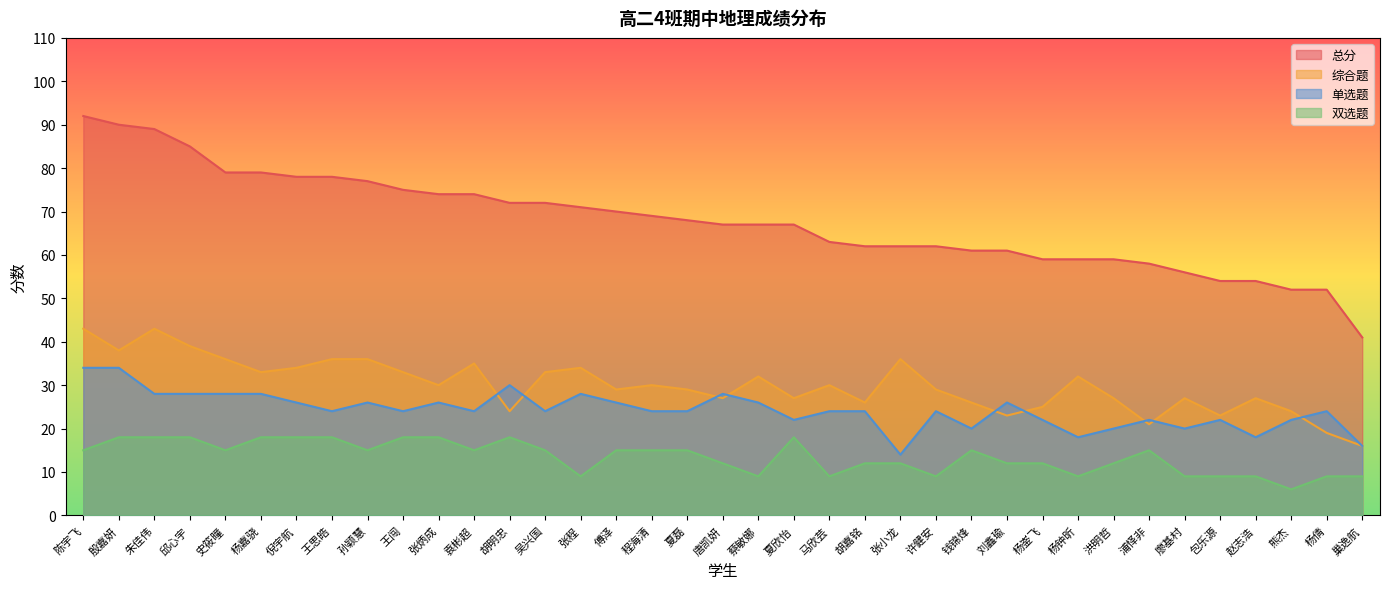

True or false: 单选题 and 双选题 intersect in this chart.

False